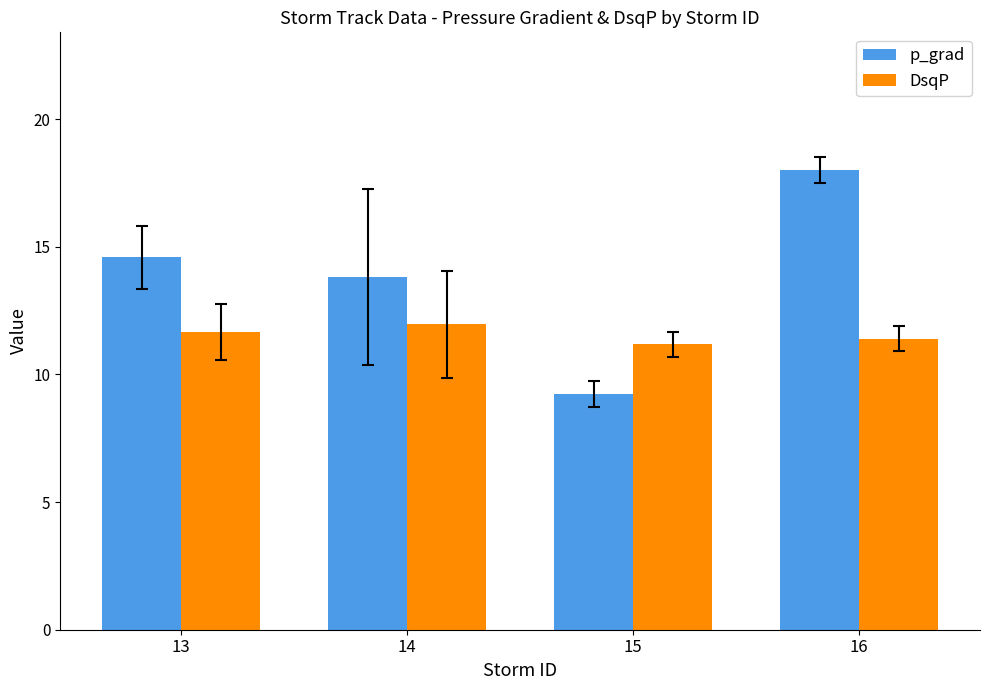

How many bars are there in total?

8